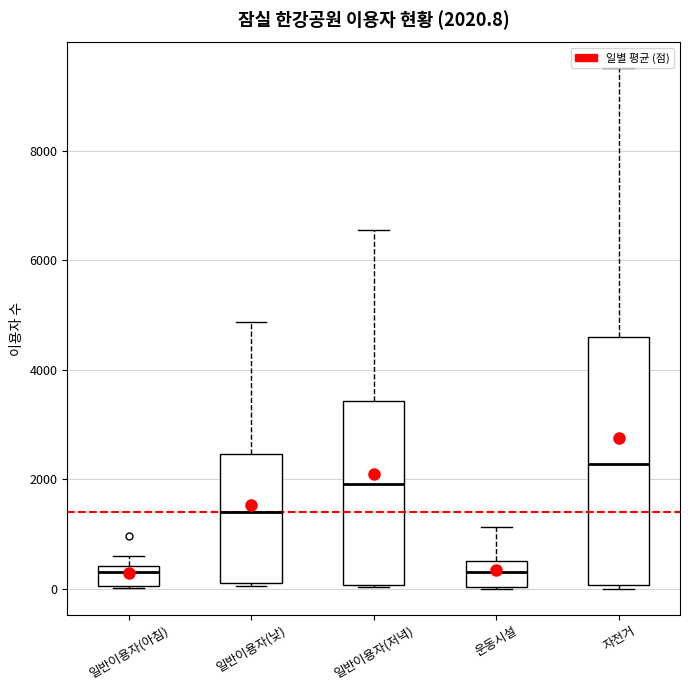

Which box has the highest median line?

자전거